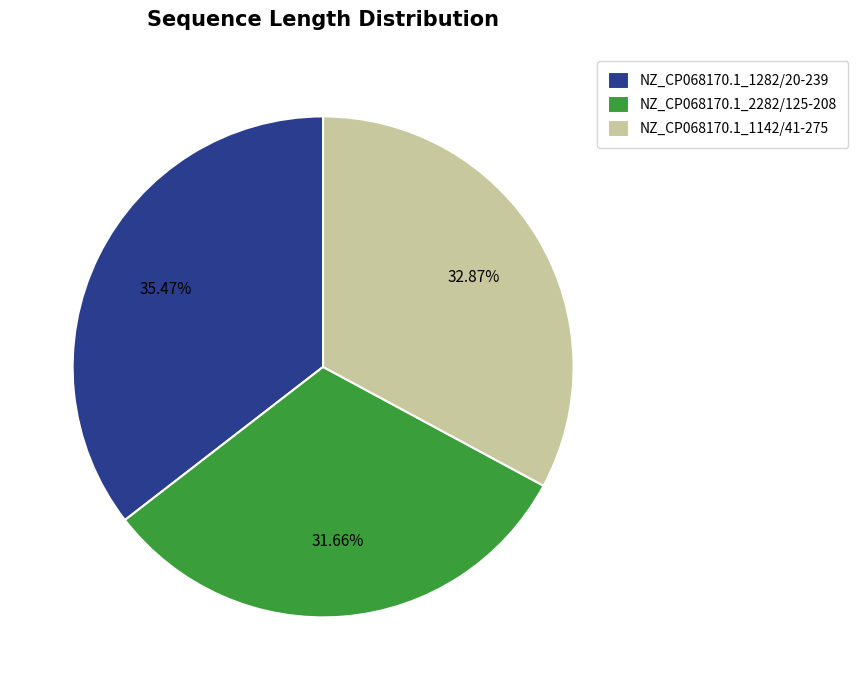

Which slice is the largest?

NZ_CP068170.1_1282/20-239